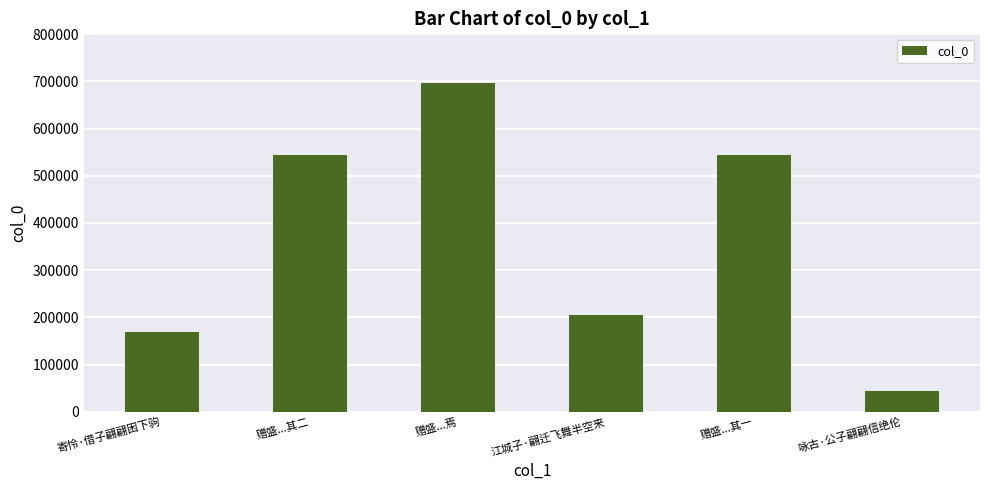

Does the chart contain stacked bars?

No